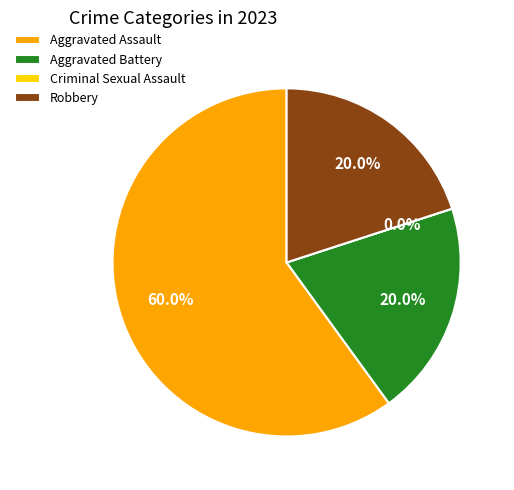

What percentage is the Aggravated Battery slice, to the nearest percent?

20%